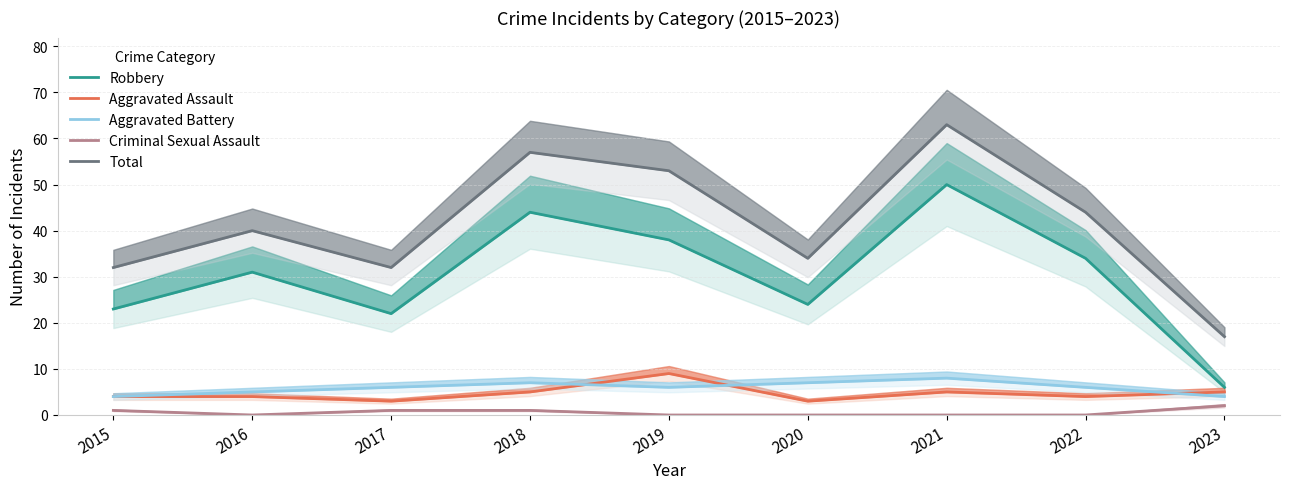

Reading right to left, list all the values displayed in this chart.

Robbery: 6	34	50	24	38	44	22	31	23
Aggravated Assault: 5	4	5	3	9	5	3	4	4
Aggravated Battery: 4	6	8	7	6	7	6	5	4
Criminal Sexual Assault: 2	0	0	0	0	1	1	0	1
Total: 17	44	63	34	53	57	32	40	32